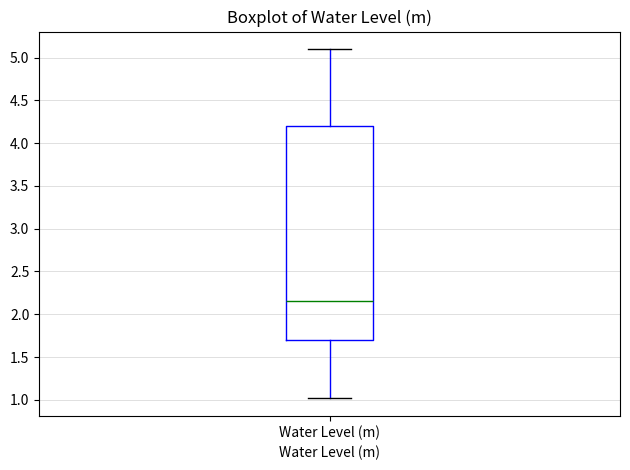

Where does the upper whisker of the box for Water Level (m) end on the y-axis? The values are not printed on the chart, so give them approximately, as read against the axis.

5.10